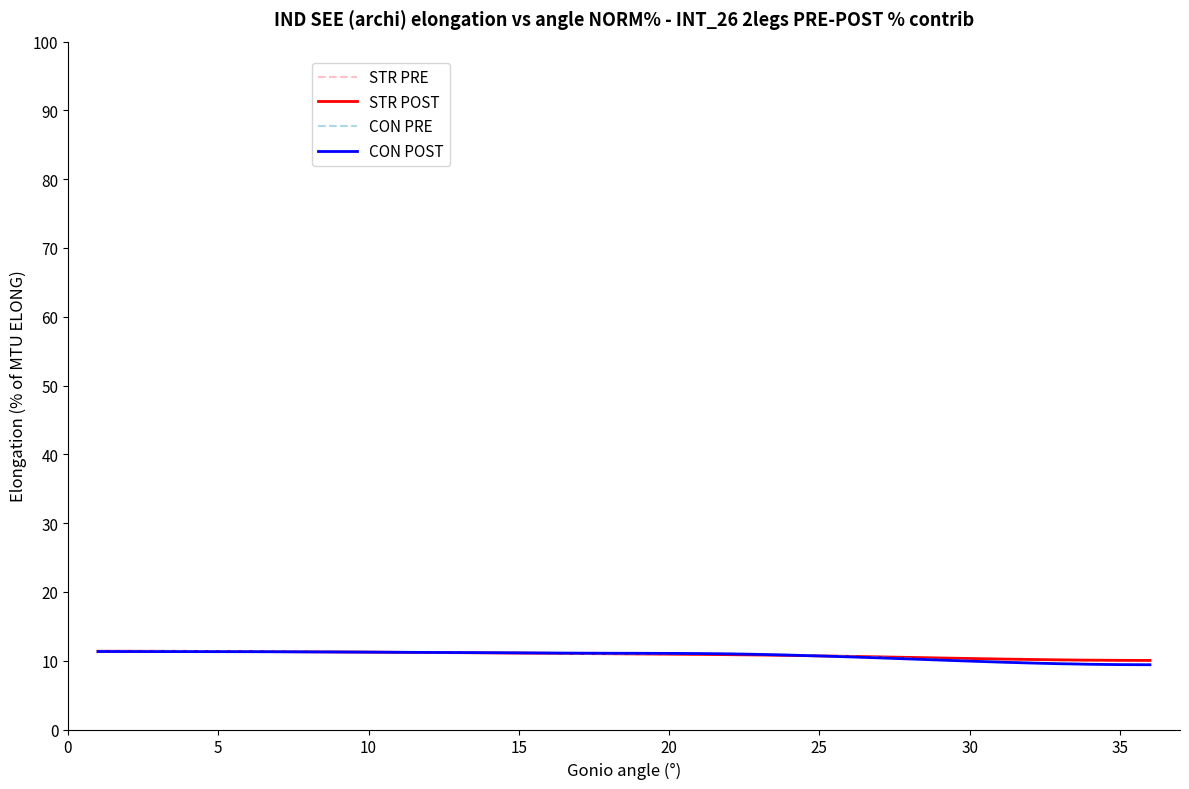

What is the greatest value displayed?

11.4